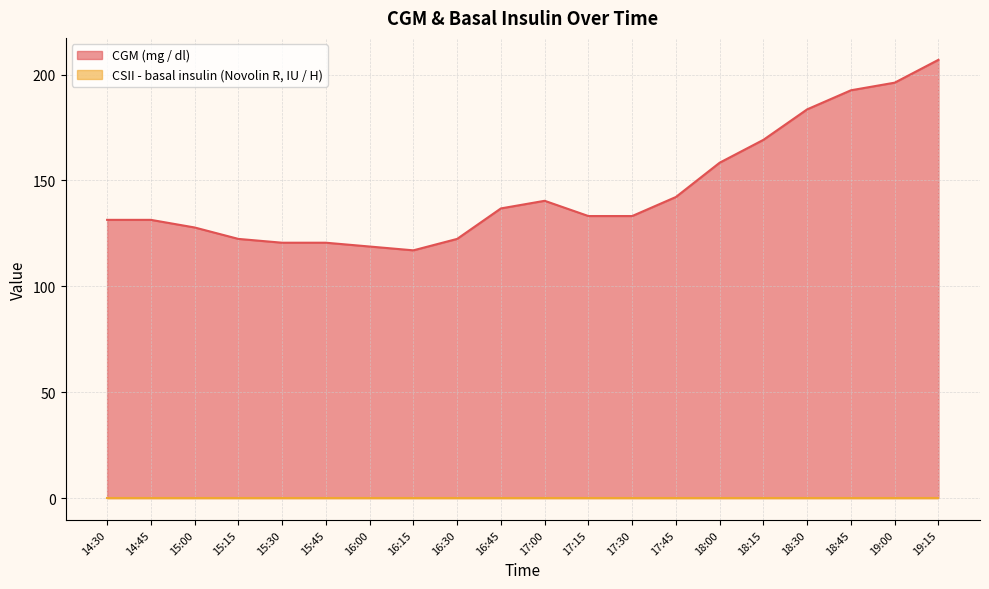

True or false: the data has more than 1 interior local peaks.

False